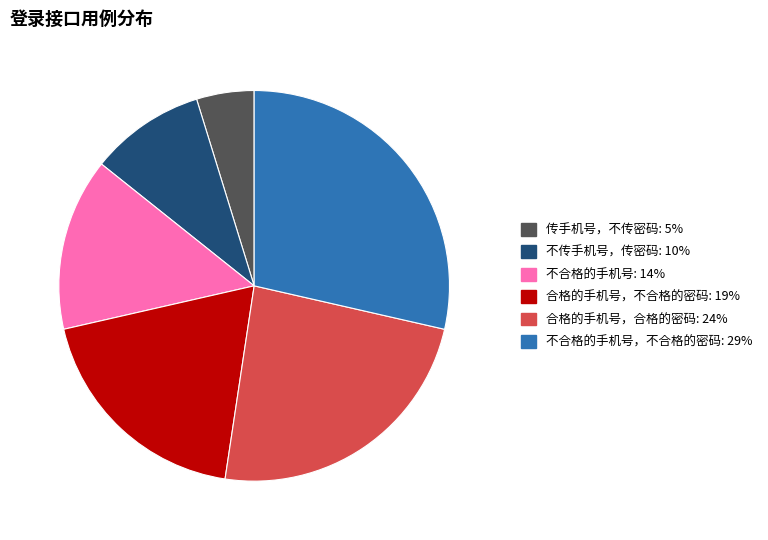

Is there a majority slice in this chart?

No